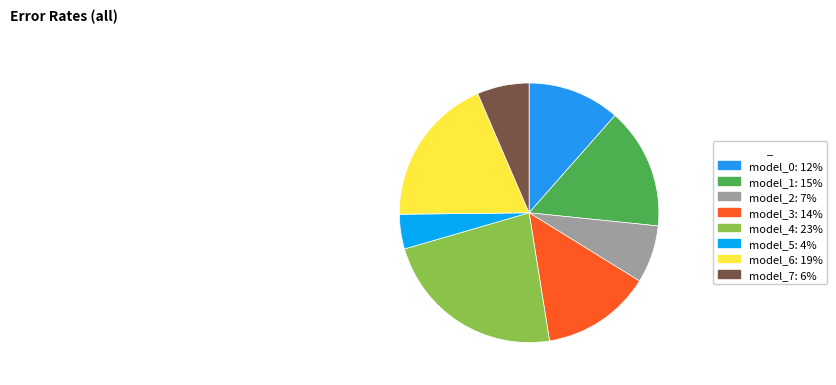

Count the number of slices in the pie.

8